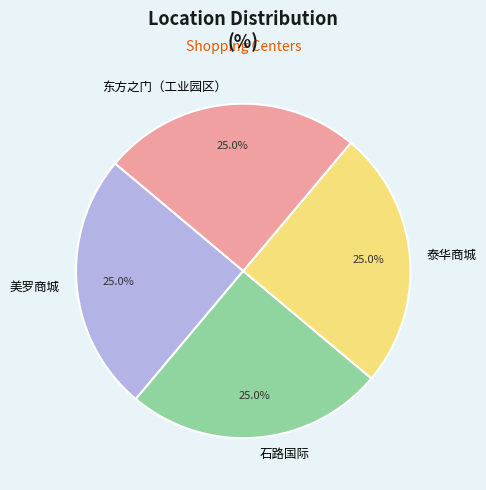

To the nearest percent, what percentage of the pie is 东方之门（工业园区）?

25%